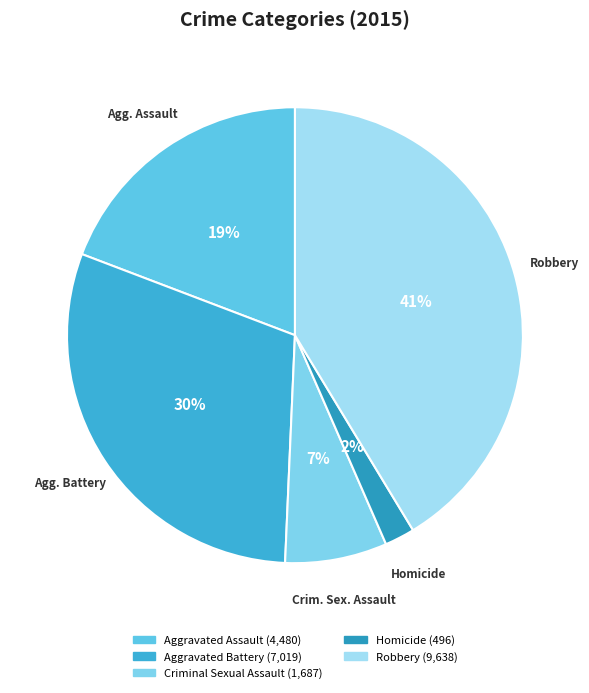

How many segments does this pie chart have?

5